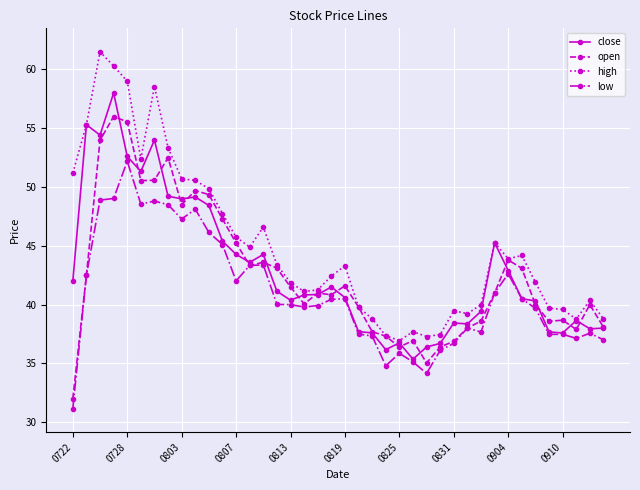

What is the maximum value shown in the chart?

61.5